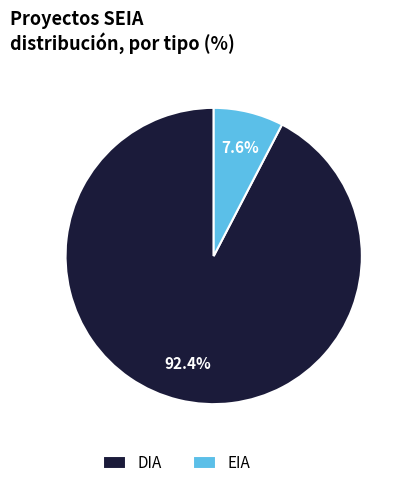

What is the smallest slice in the pie chart?

EIA